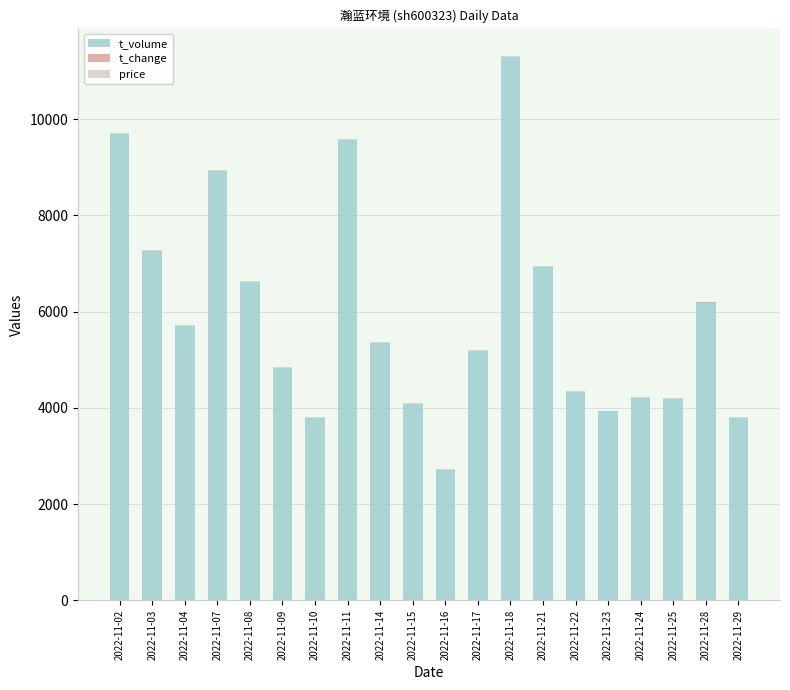

The value of t_volume at 2022-11-03 is 3687.9. True or false?

False